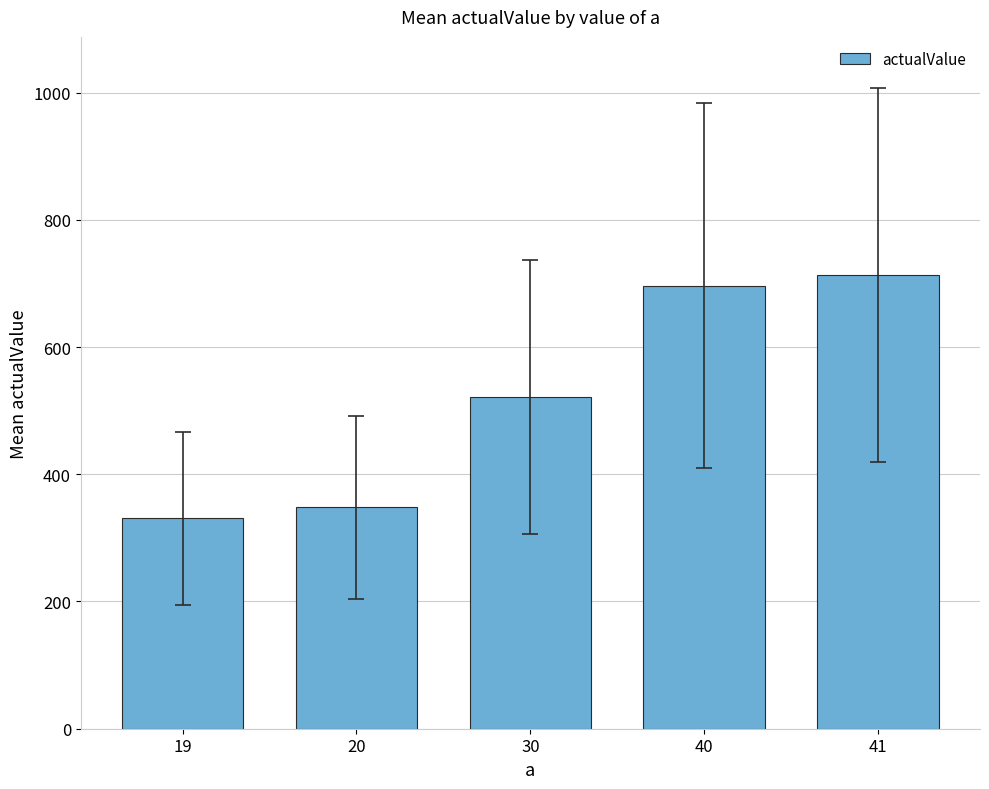

Reading left to right, transcribe all the data shown in this chart.

19=330.6	20=348.0	30=522.0	40=696.0	41=713.4